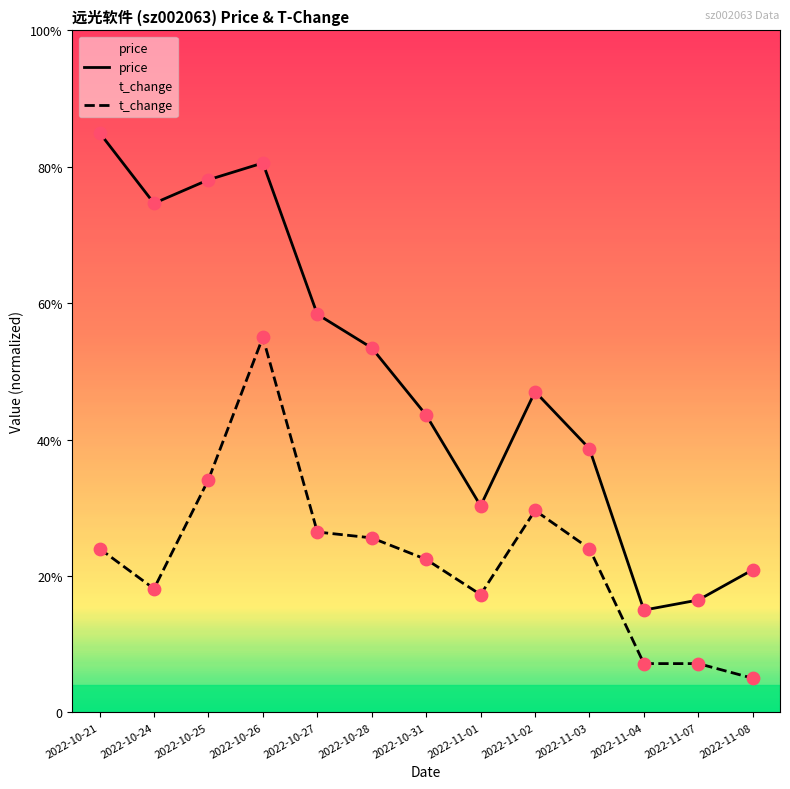

What are all the series names shown in the legend?

price, t_change